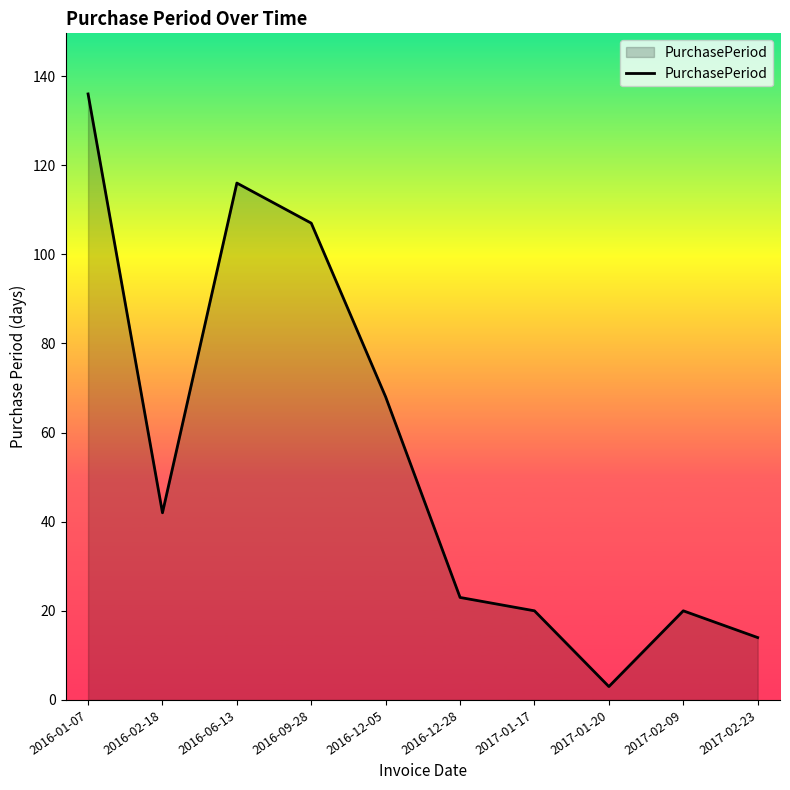

What is the change in value from 2016-09-28 to 2017-02-23?

-93